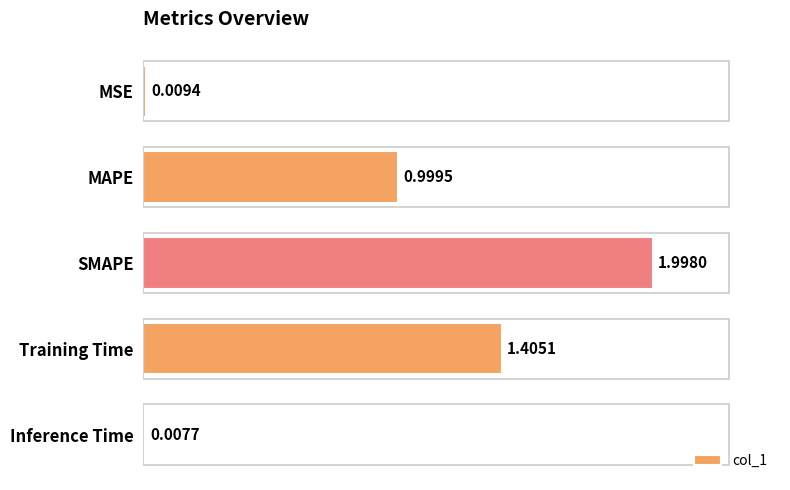

Which has a higher value, Inference Time or SMAPE?

SMAPE